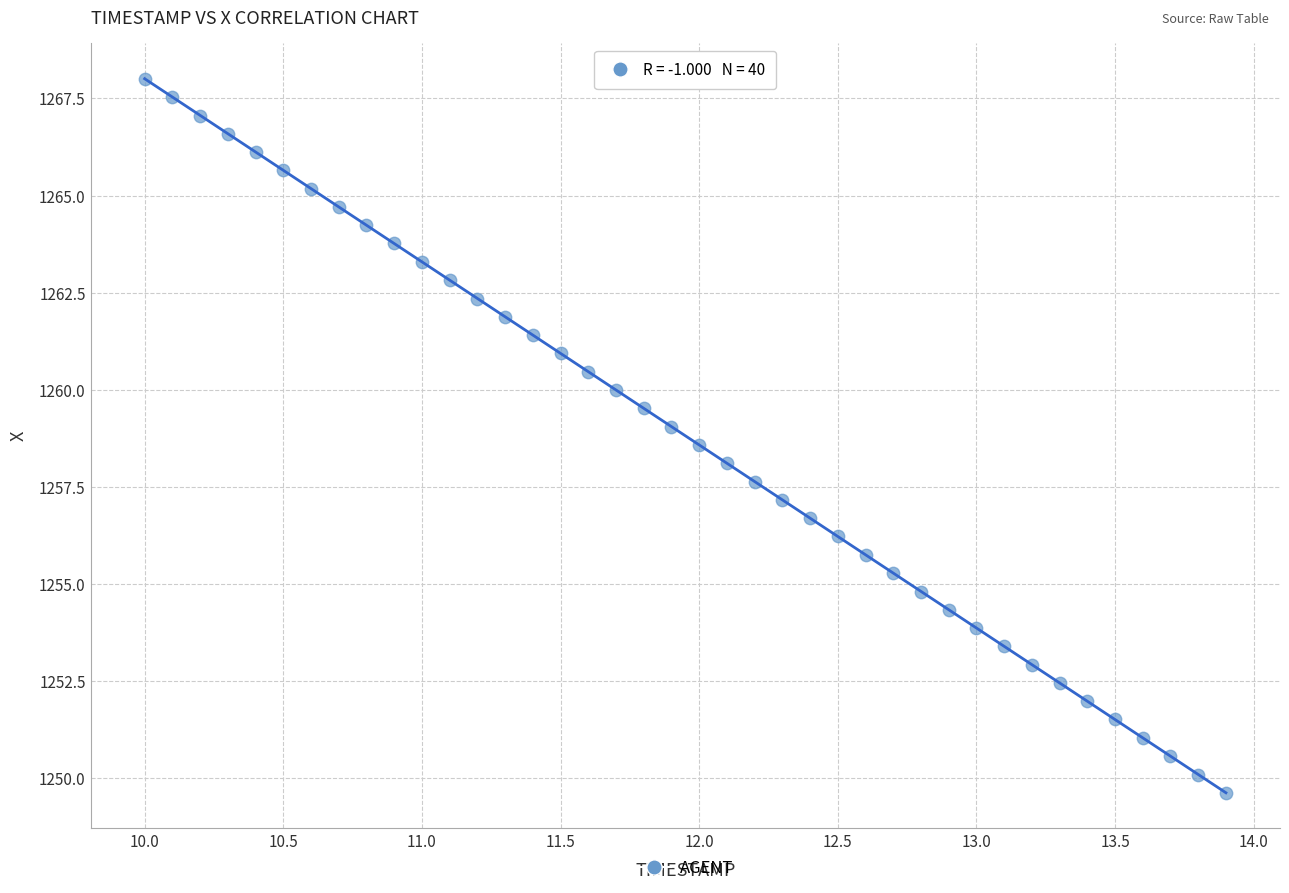

What is the range of X values (max minus min)?

3.9